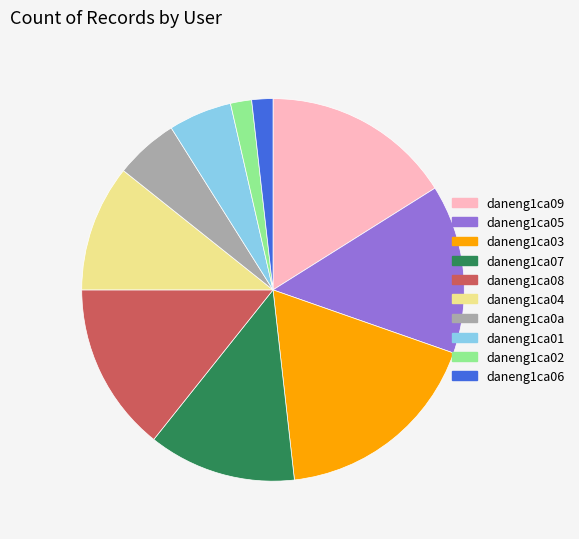

Is daneng1ca0a the majority of the pie?

No